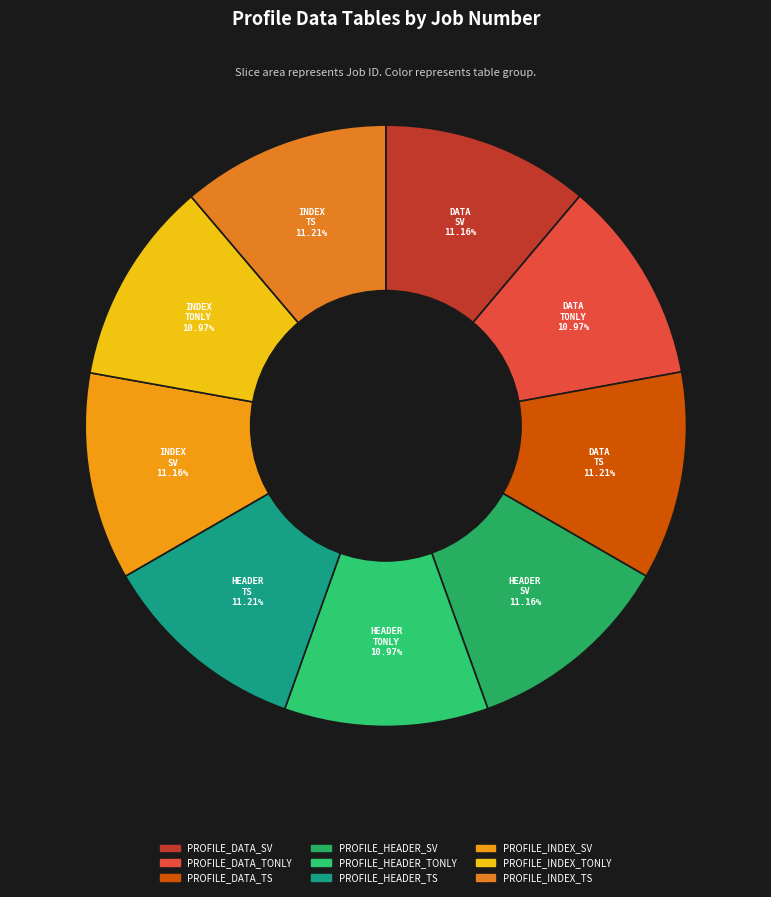

Is there any slice that represents more than half of the pie?

No